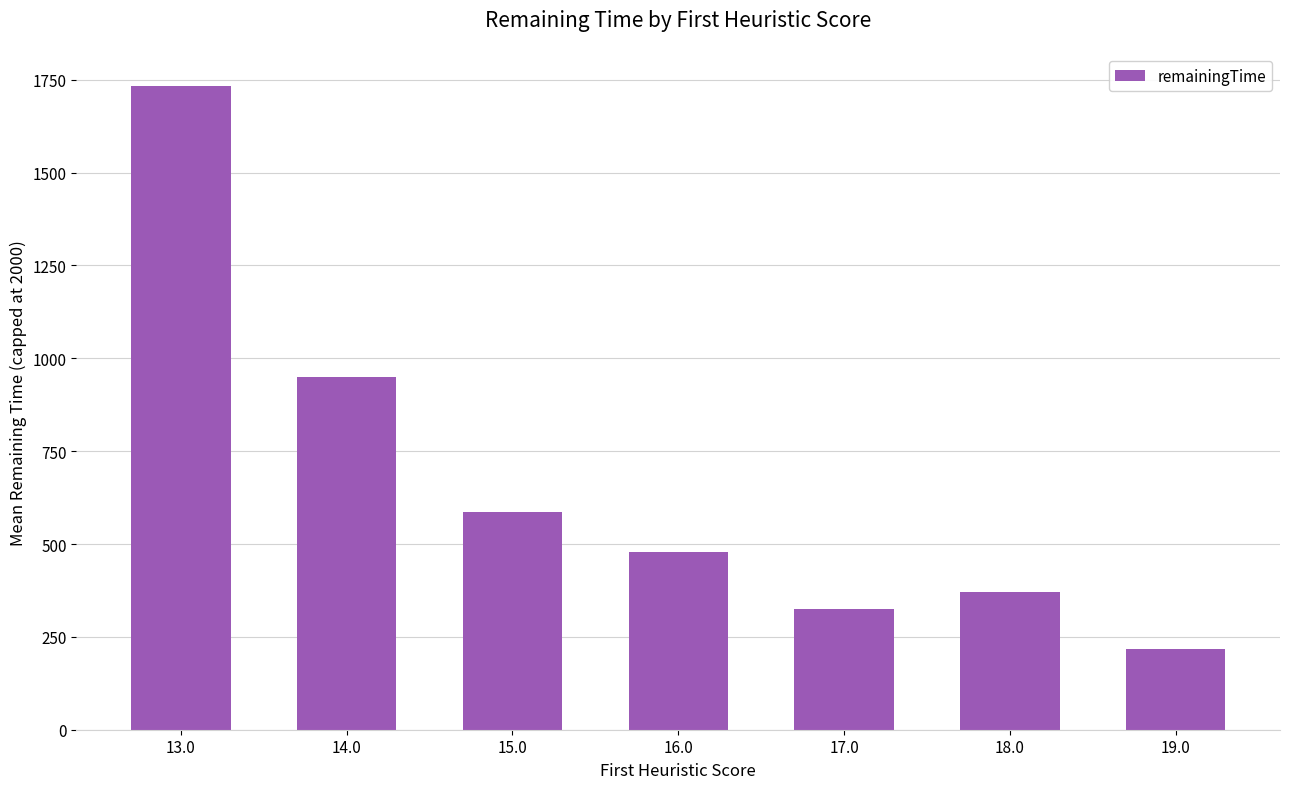

What is the label of the 2nd bar from the right?

18.0